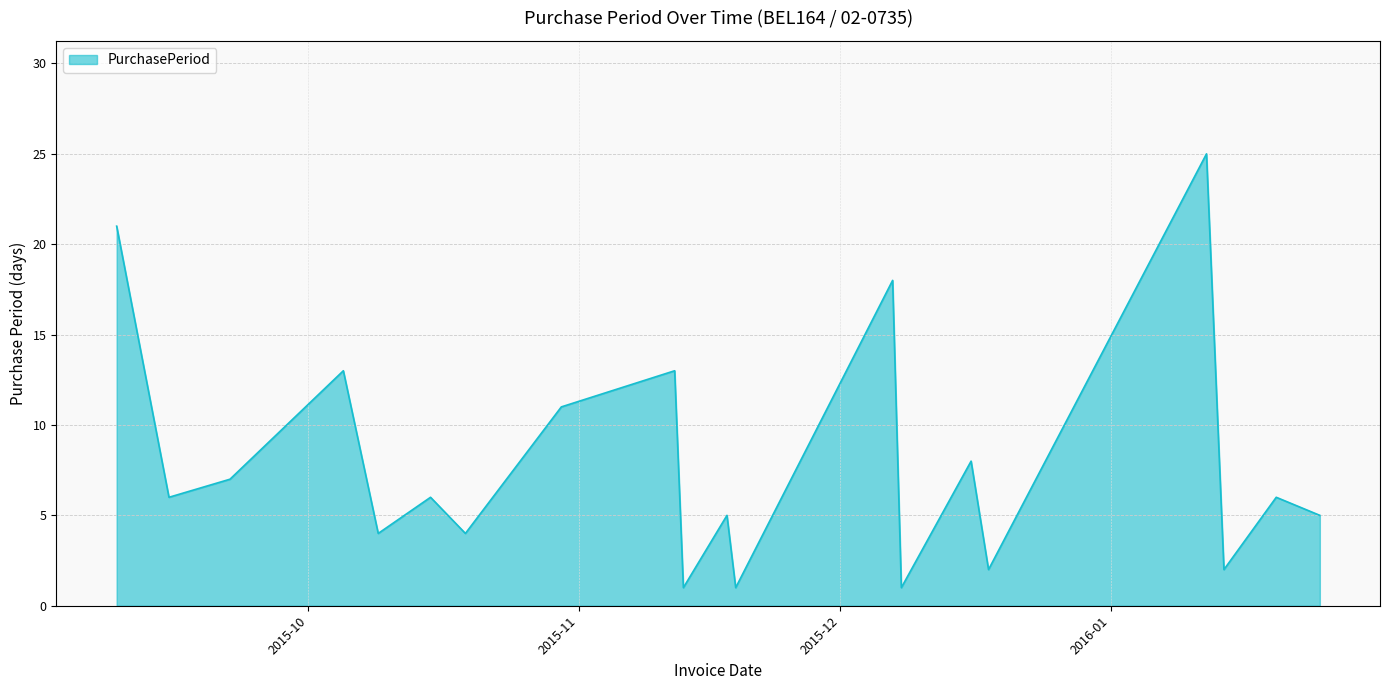

What is the difference between the second highest and minimum values?

20